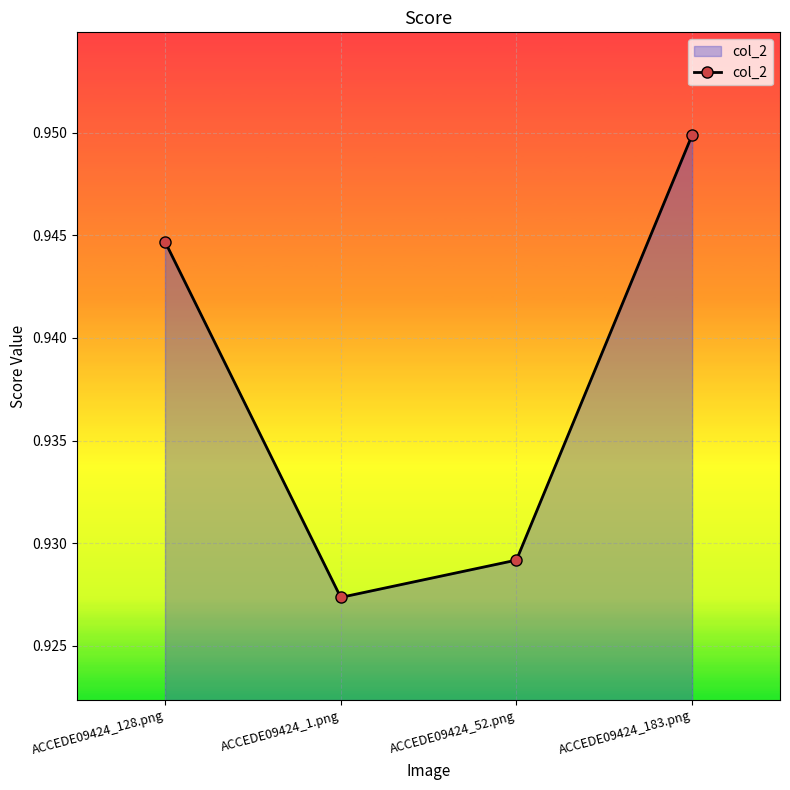

Between ACCEDE09424_1.png and ACCEDE09424_183.png, which is larger?

ACCEDE09424_183.png